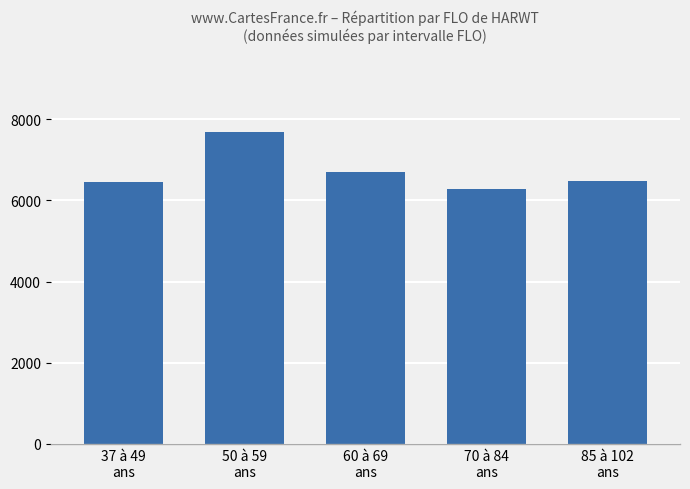

What is the difference between the maximum and second lowest values?

1244